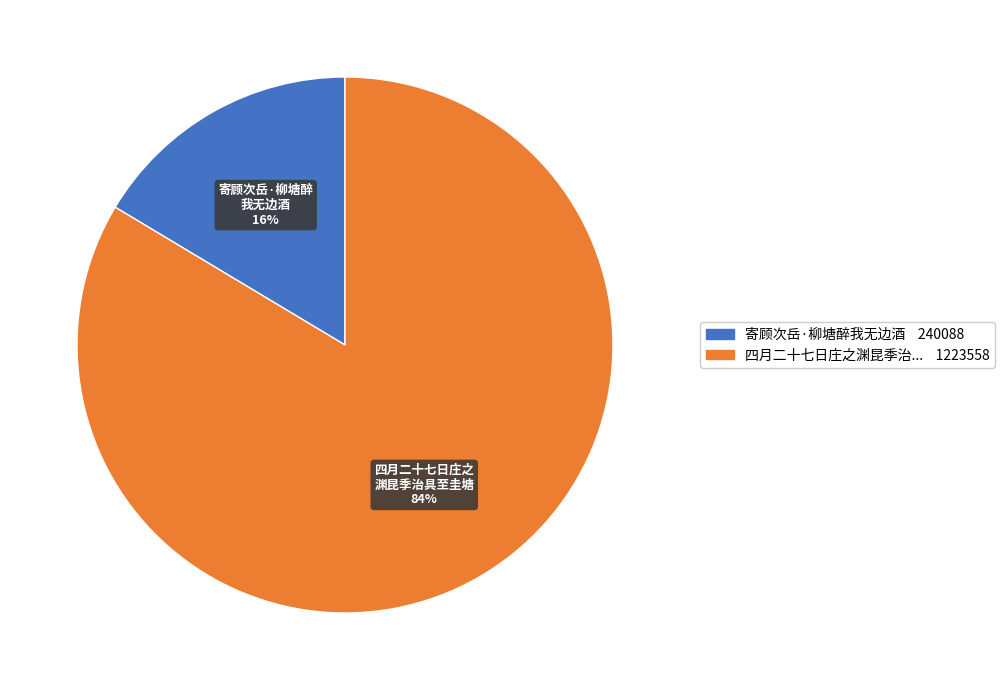

Count the number of slices in the pie.

2